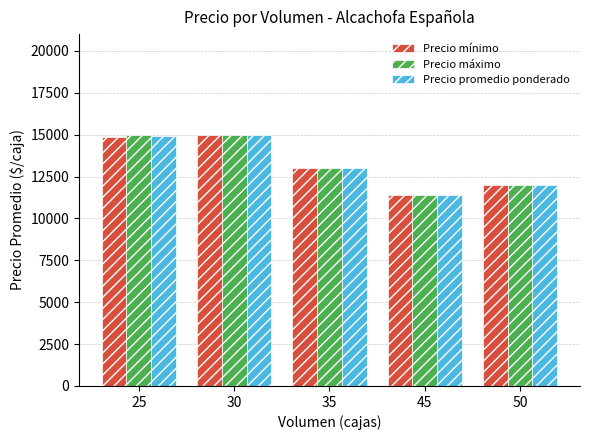

What is the spread (max minus min) of values at 25?

167